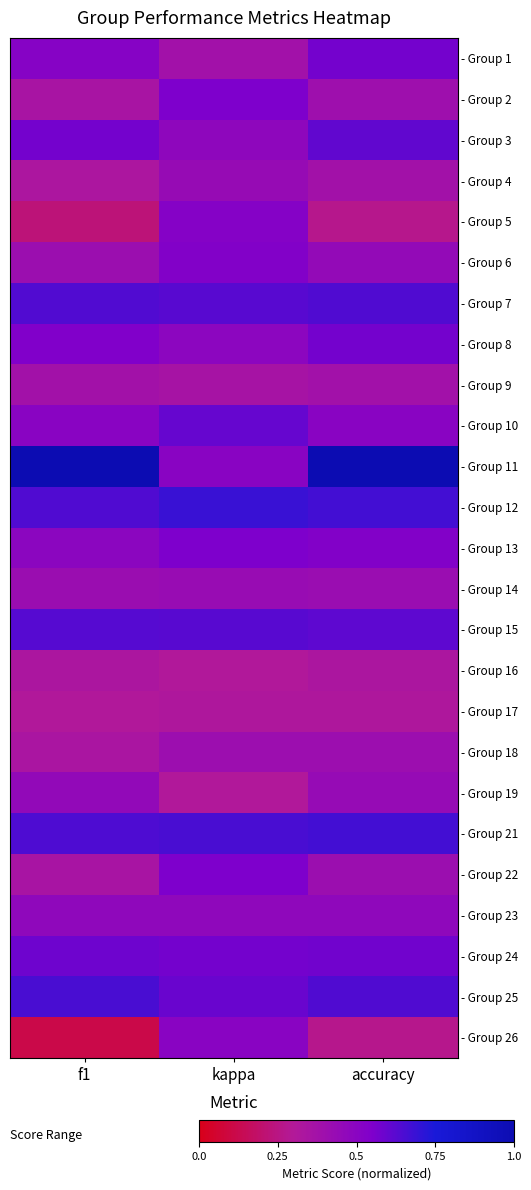

Reading left to right, list all the values displayed in this chart.

- Group 1: f1=0.5	kappa=0.4	accuracy=0.6
- Group 2: f1=0.4	kappa=0.6	accuracy=0.4
- Group 3: f1=0.6	kappa=0.5	accuracy=0.6
- Group 4: f1=0.3	kappa=0.4	accuracy=0.4
- Group 5: f1=0.2	kappa=0.5	accuracy=0.3
- Group 6: f1=0.4	kappa=0.5	accuracy=0.5
- Group 7: f1=0.6	kappa=0.6	accuracy=0.6
- Group 8: f1=0.5	kappa=0.5	accuracy=0.6
- Group 9: f1=0.4	kappa=0.4	accuracy=0.4
- Group 10: f1=0.5	kappa=0.6	accuracy=0.5
- Group 11: f1=1.0	kappa=0.5	accuracy=1.0
- Group 12: f1=0.6	kappa=0.7	accuracy=0.7
- Group 13: f1=0.5	kappa=0.6	accuracy=0.5
- Group 14: f1=0.4	kappa=0.4	accuracy=0.4
- Group 15: f1=0.6	kappa=0.6	accuracy=0.6
- Group 16: f1=0.3	kappa=0.3	accuracy=0.3
- Group 17: f1=0.3	kappa=0.3	accuracy=0.3
- Group 18: f1=0.3	kappa=0.4	accuracy=0.4
- Group 19: f1=0.5	kappa=0.3	accuracy=0.4
- Group 21: f1=0.6	kappa=0.7	accuracy=0.7
- Group 22: f1=0.3	kappa=0.6	accuracy=0.4
- Group 23: f1=0.5	kappa=0.5	accuracy=0.5
- Group 24: f1=0.6	kappa=0.6	accuracy=0.6
- Group 25: f1=0.7	kappa=0.6	accuracy=0.6
- Group 26: f1=0.1	kappa=0.5	accuracy=0.3